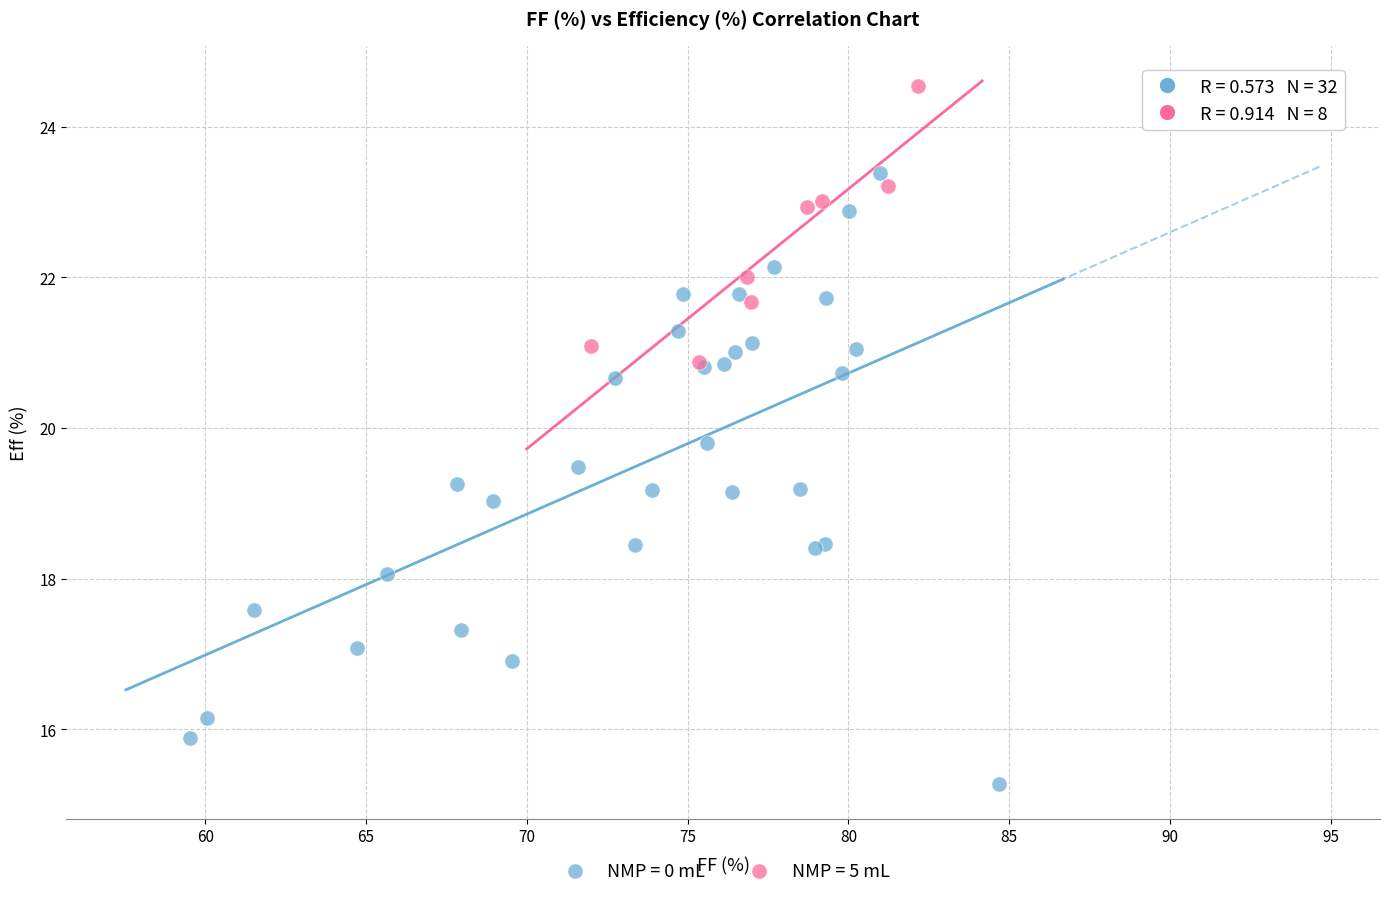

Which series contains the lowest Y value?

NMP = 0 mL